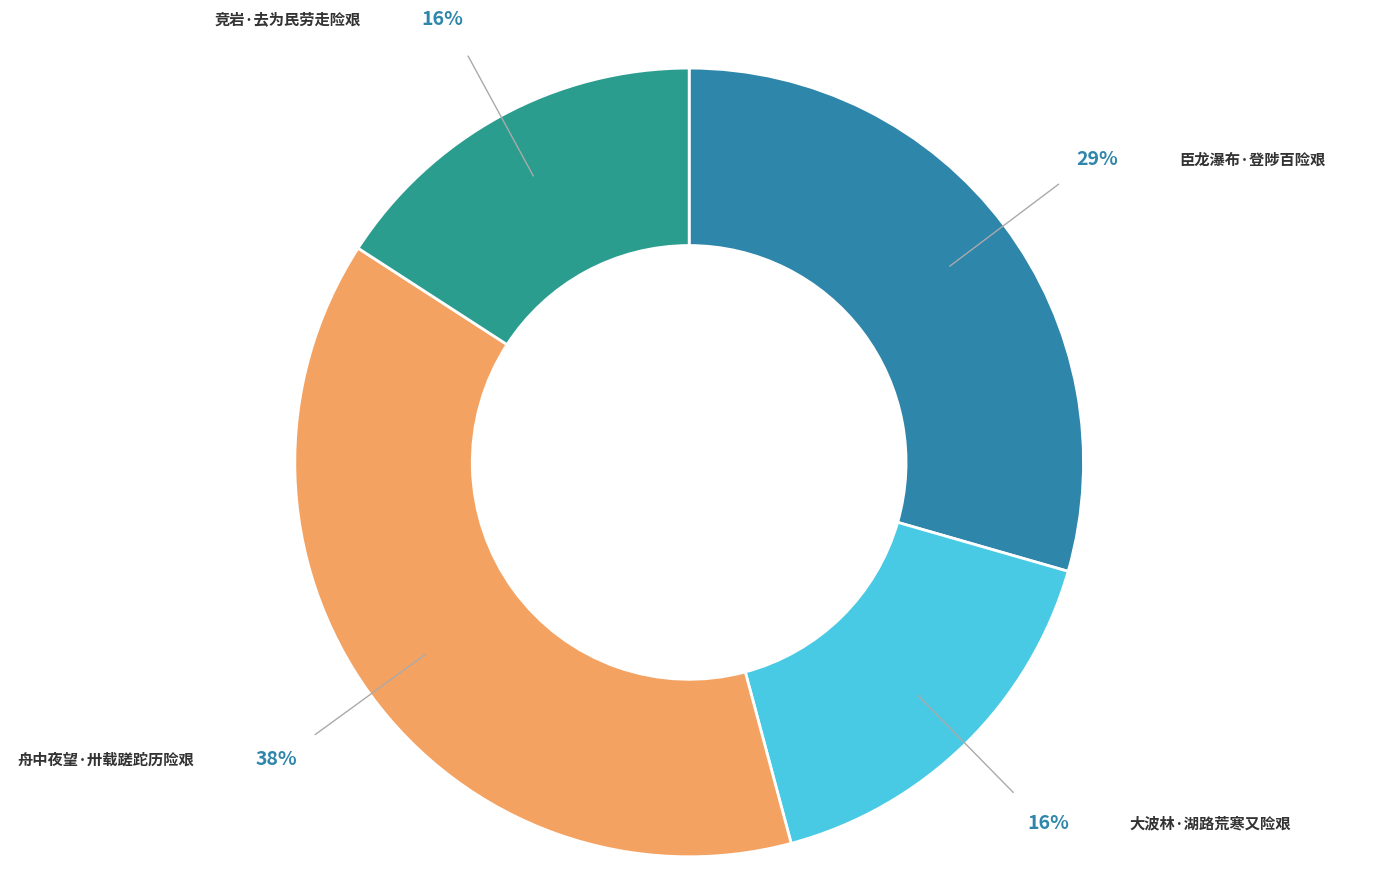

Which slice is the smallest?

竞岩·去为民劳走险艰